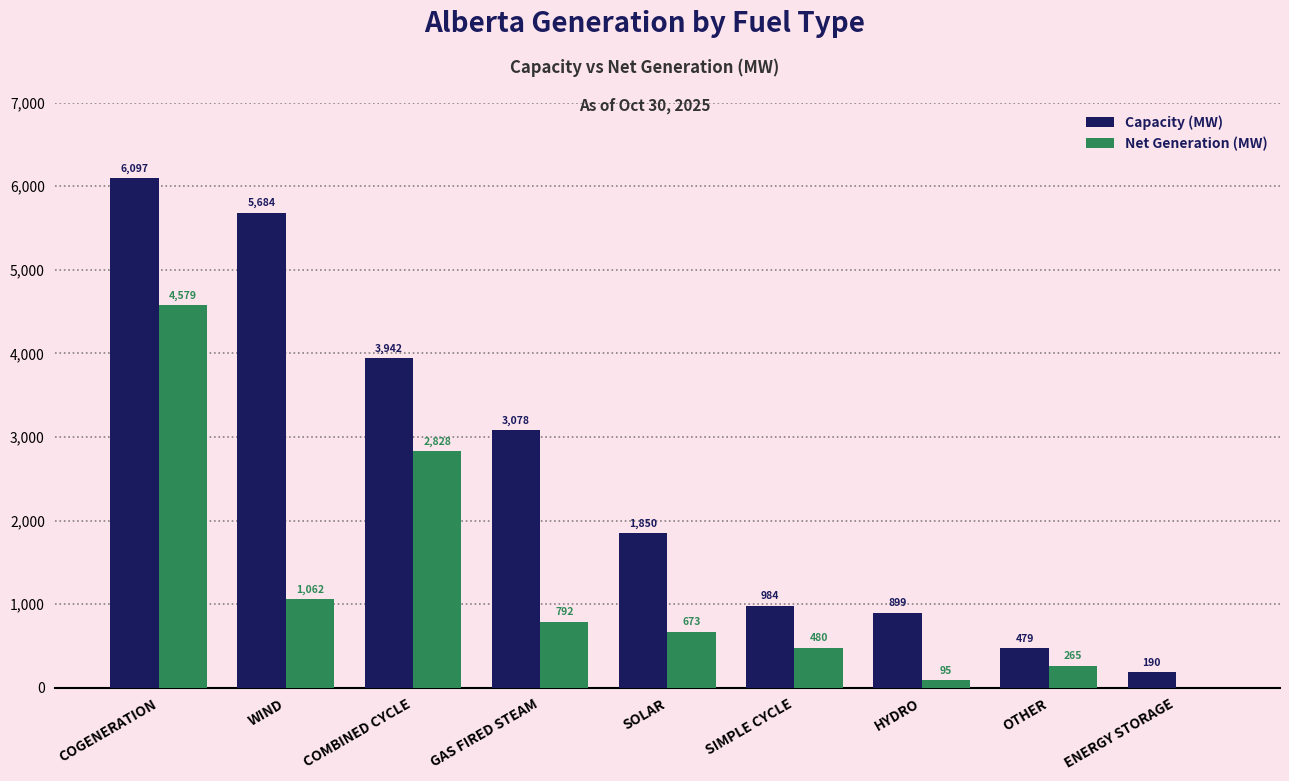

Between WIND and SIMPLE CYCLE, which series saw the biggest shift?

Capacity (MW)